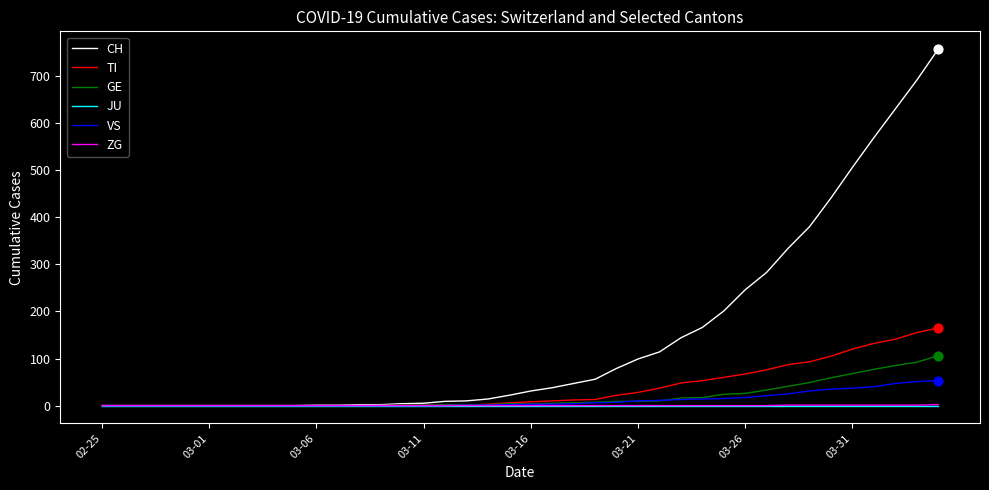

Which series has the widest spread of values?

CH